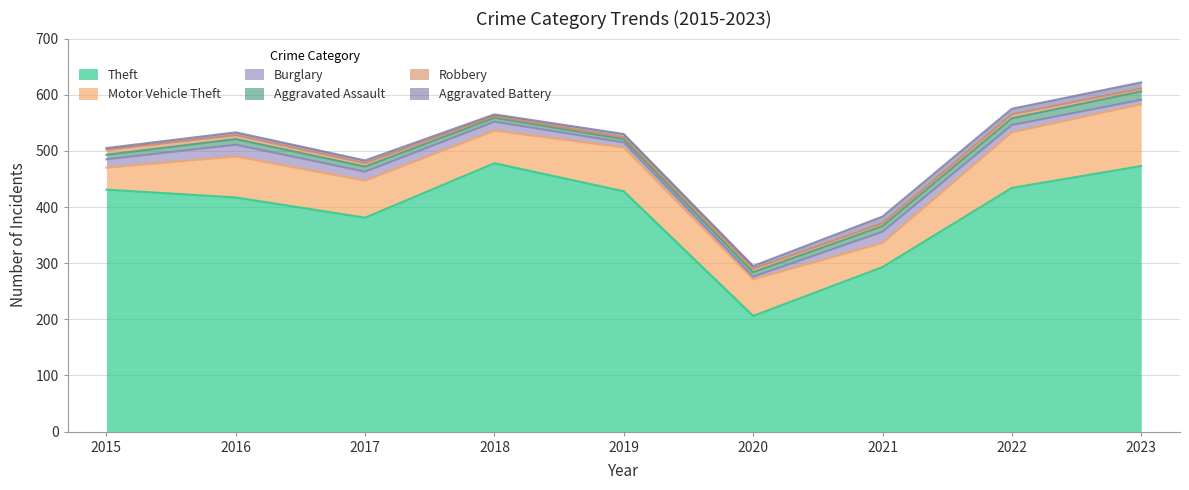

What is the sum of the Theft values at 2018 and 2021?

771